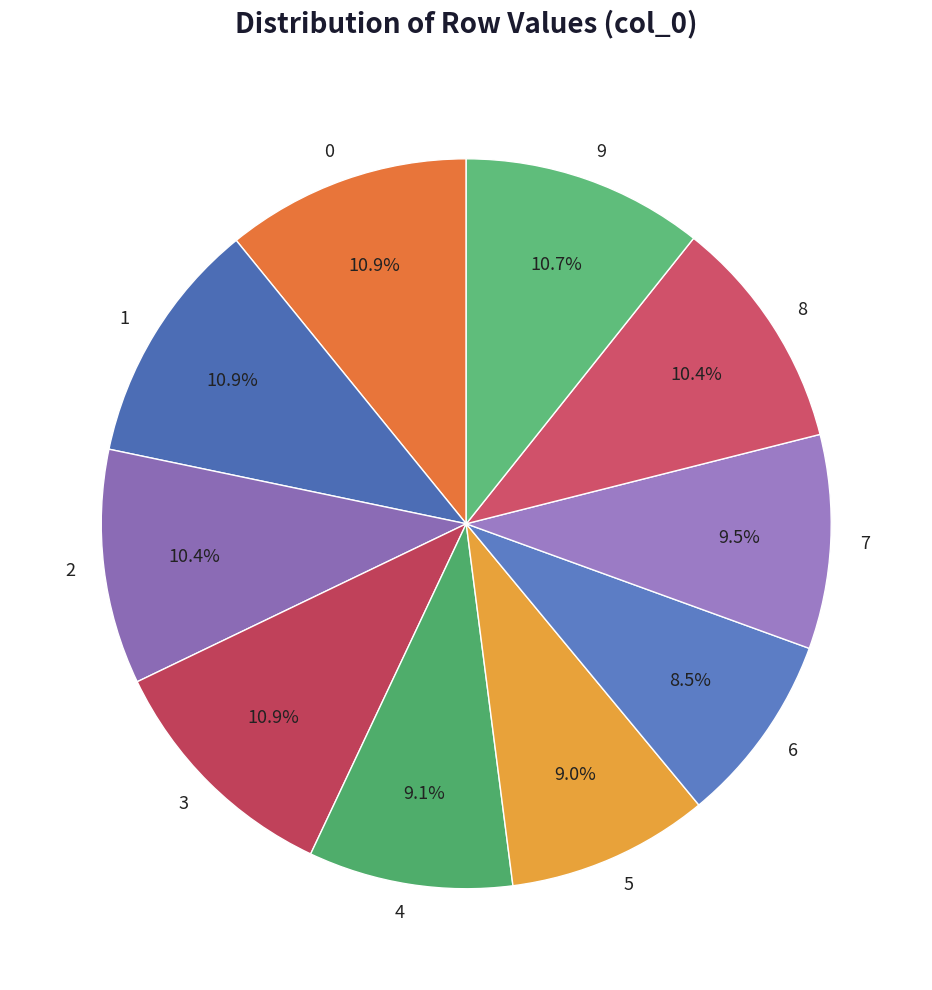

Combined, do 8 and 9 account for over 50%?

No